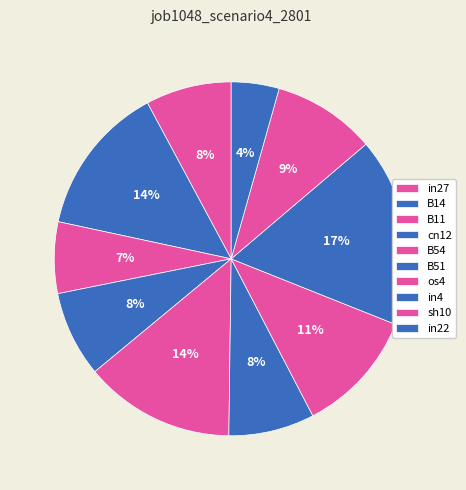

How many slices are in this pie chart?

10